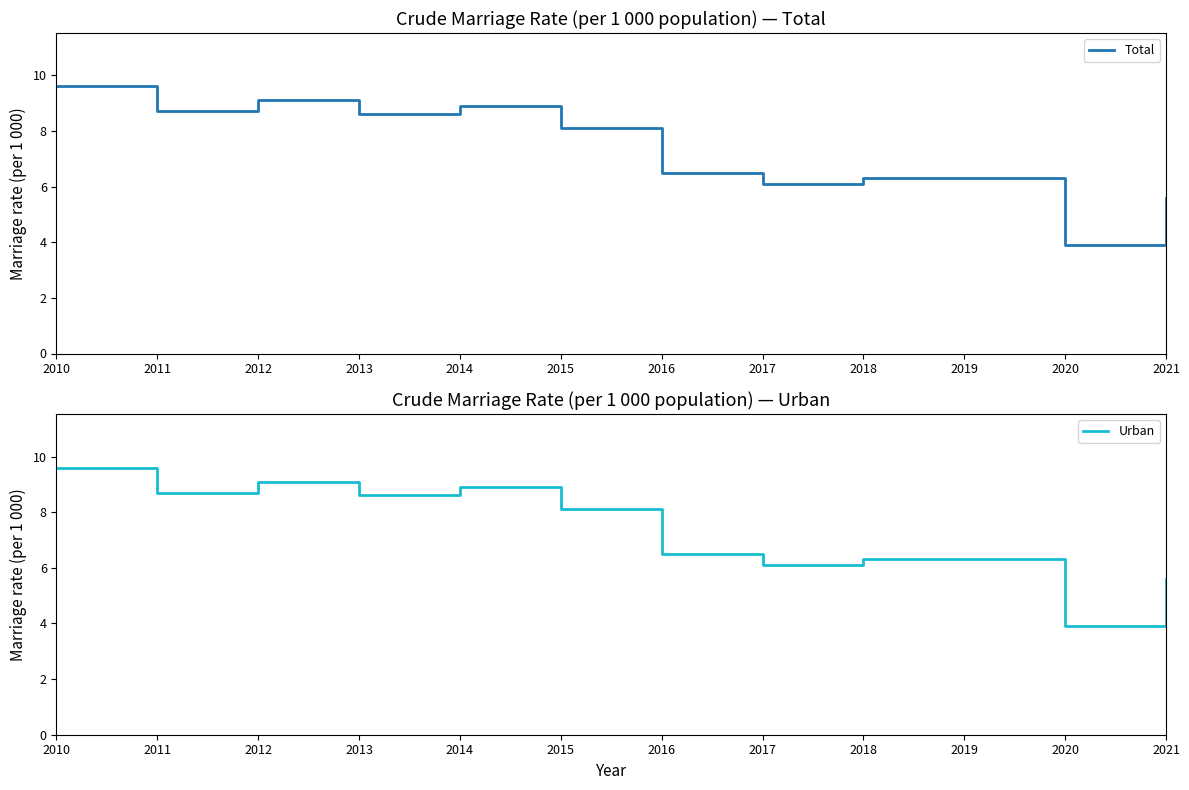

Between 2016 and 2021, which series saw the biggest shift?

Total